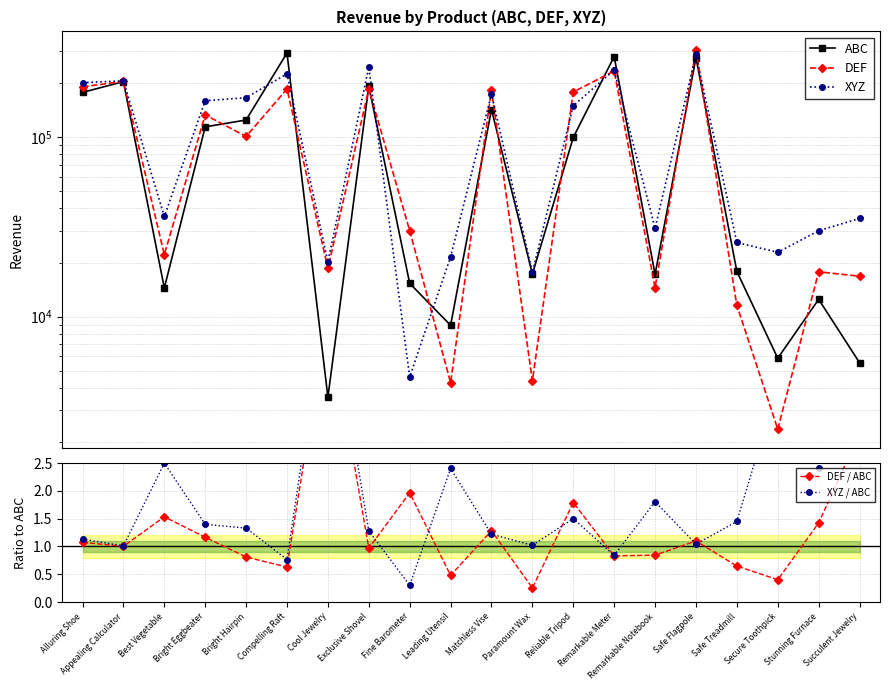

At which category is the sum across all series the highest?

Safe Flagpole